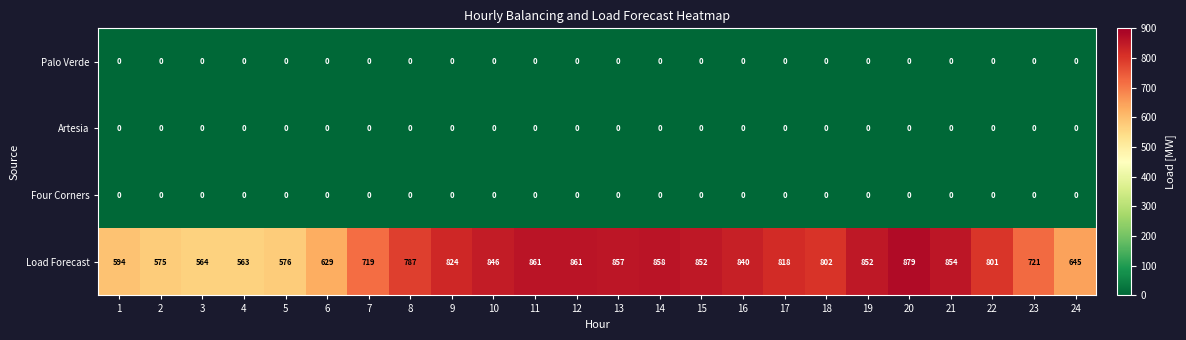

At how many categories does at least one series exceed 260?

24